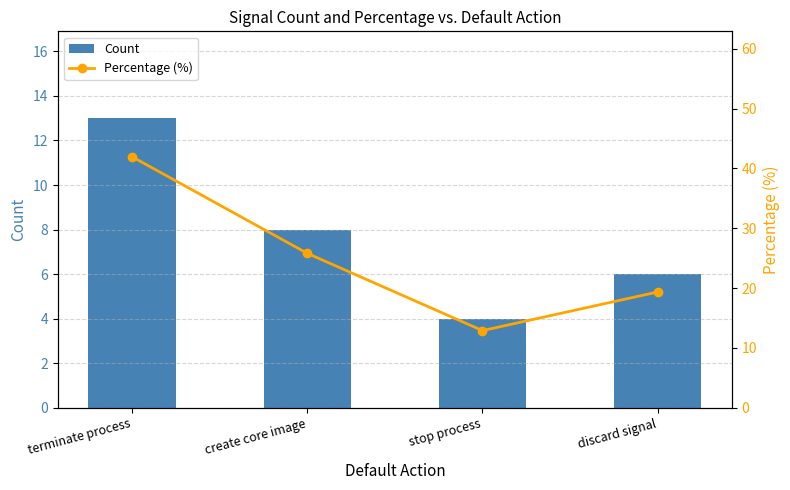

The value of Count at create core image is 8.0. True or false?

True